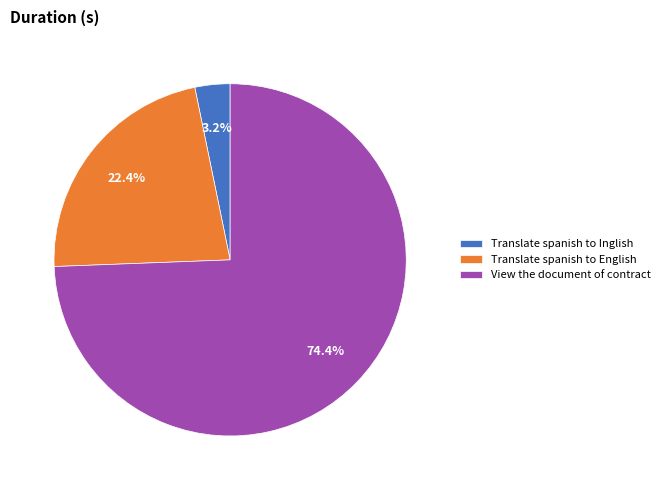

Approximately how many times larger is the value at Translate spanish to English compared to View the document of contract?

0.3